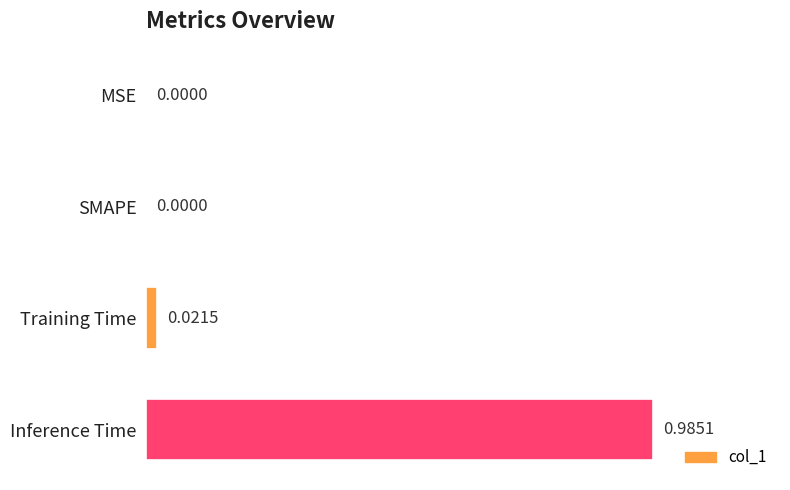

Which has a higher value, Inference Time or SMAPE?

Inference Time